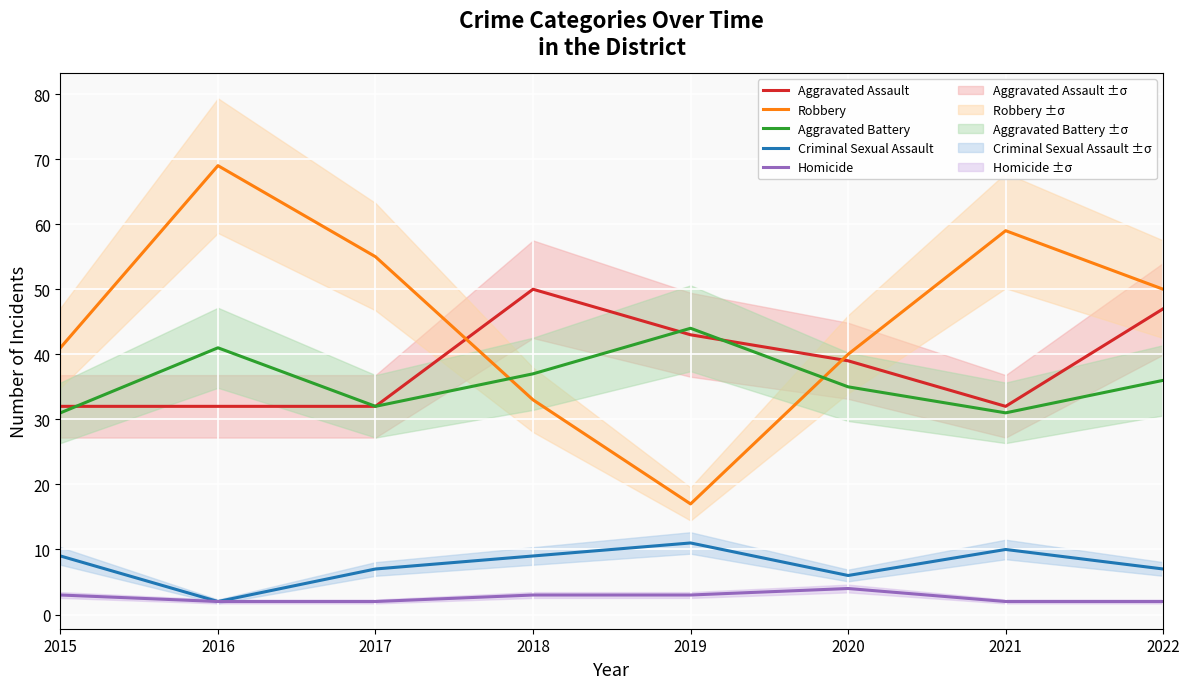

At which category is the sum across all series the highest?

2016